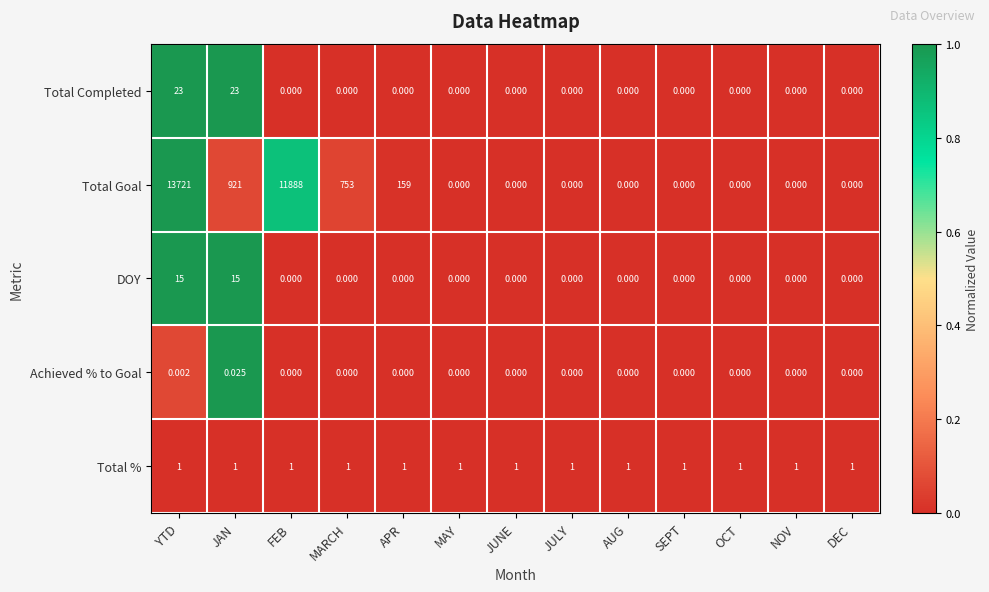

Which category has the highest value in the Total Goal series?

YTD